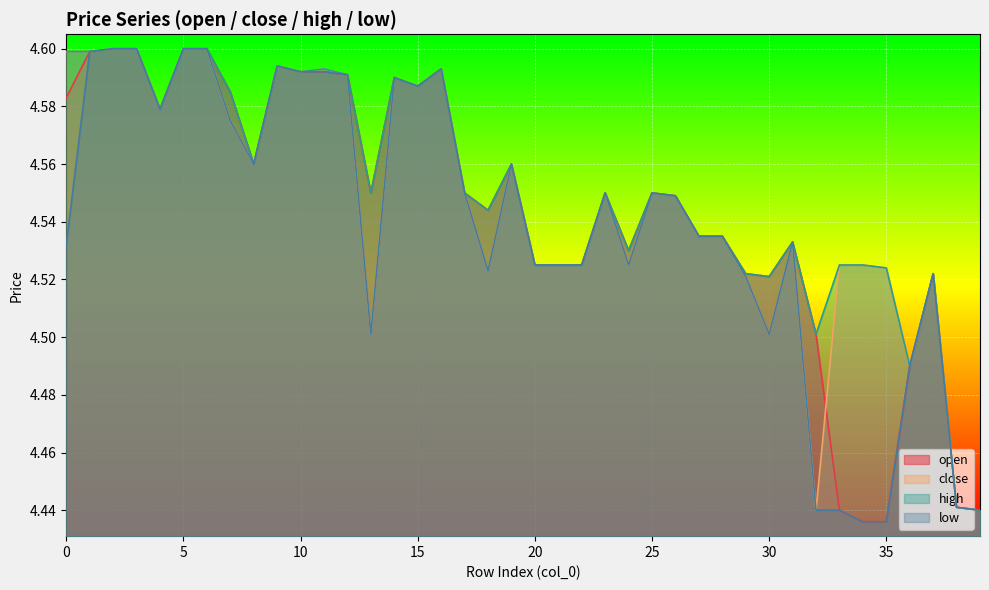

Which category has the highest value across all series?

2